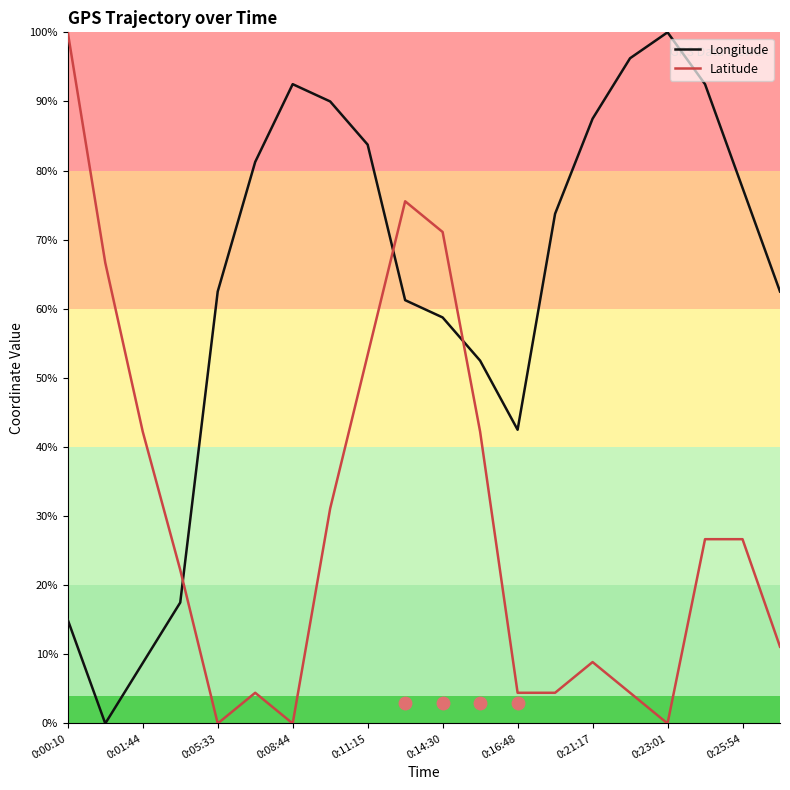

True or false: Longitude and Latitude intersect in this chart.

True